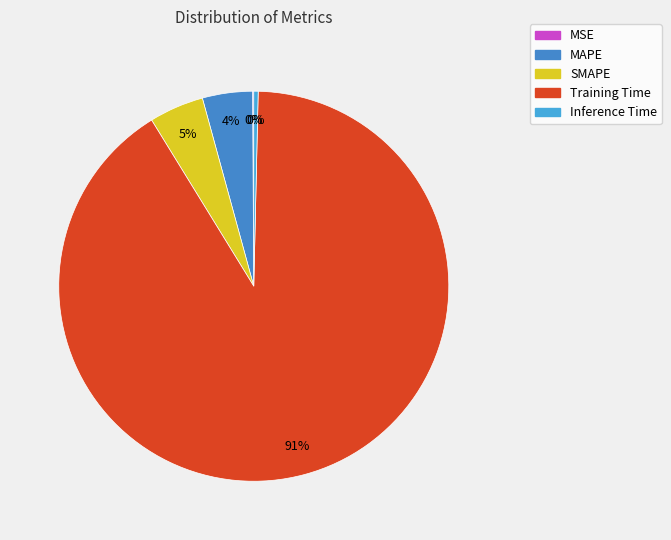

Between Training Time and Inference Time, which is larger?

Training Time